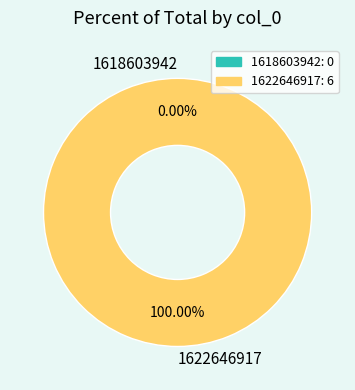

How many segments does this pie chart have?

2